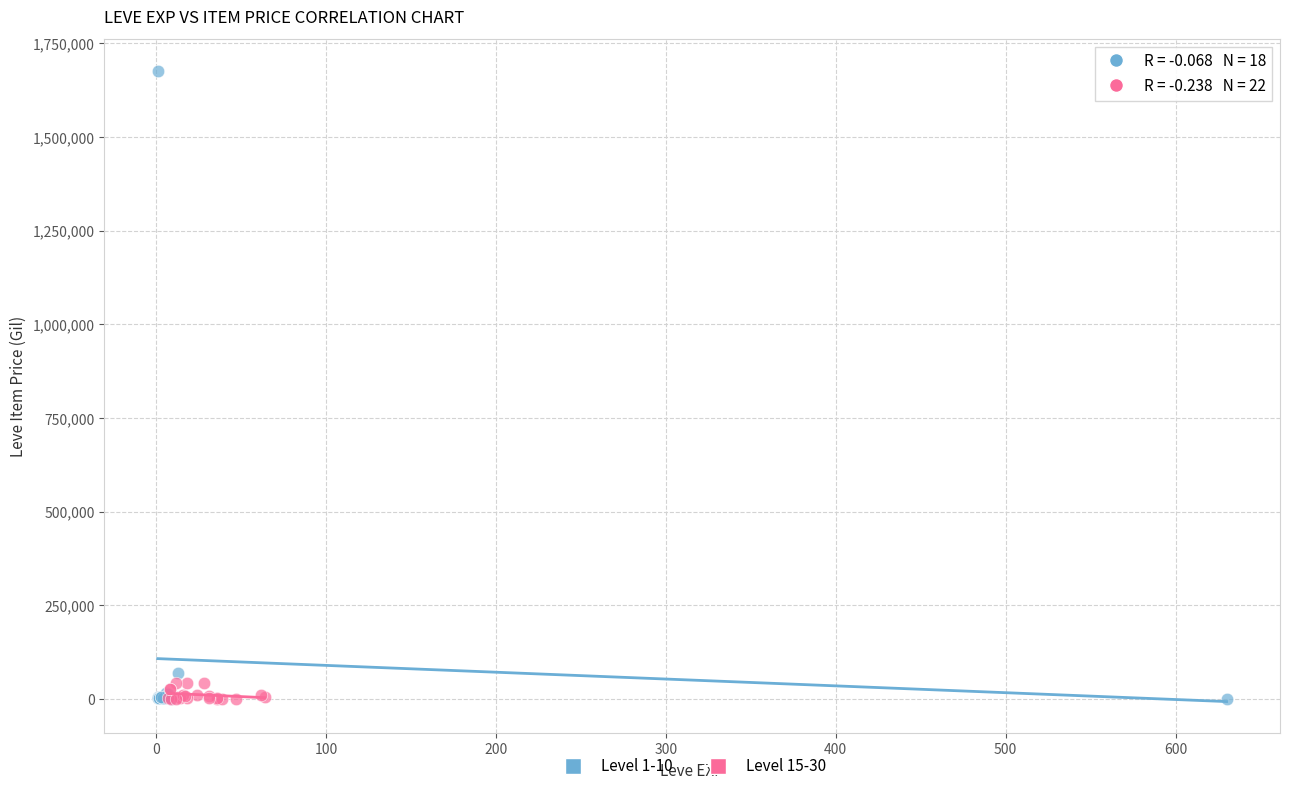

Which series has the largest Y range (max minus min)?

Level 1-10